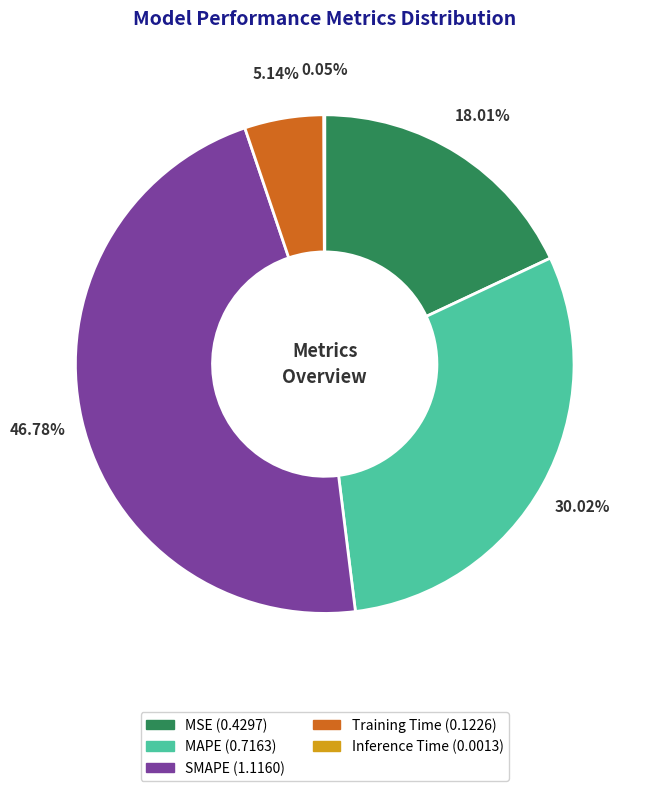

Between MSE and SMAPE, which is larger?

SMAPE